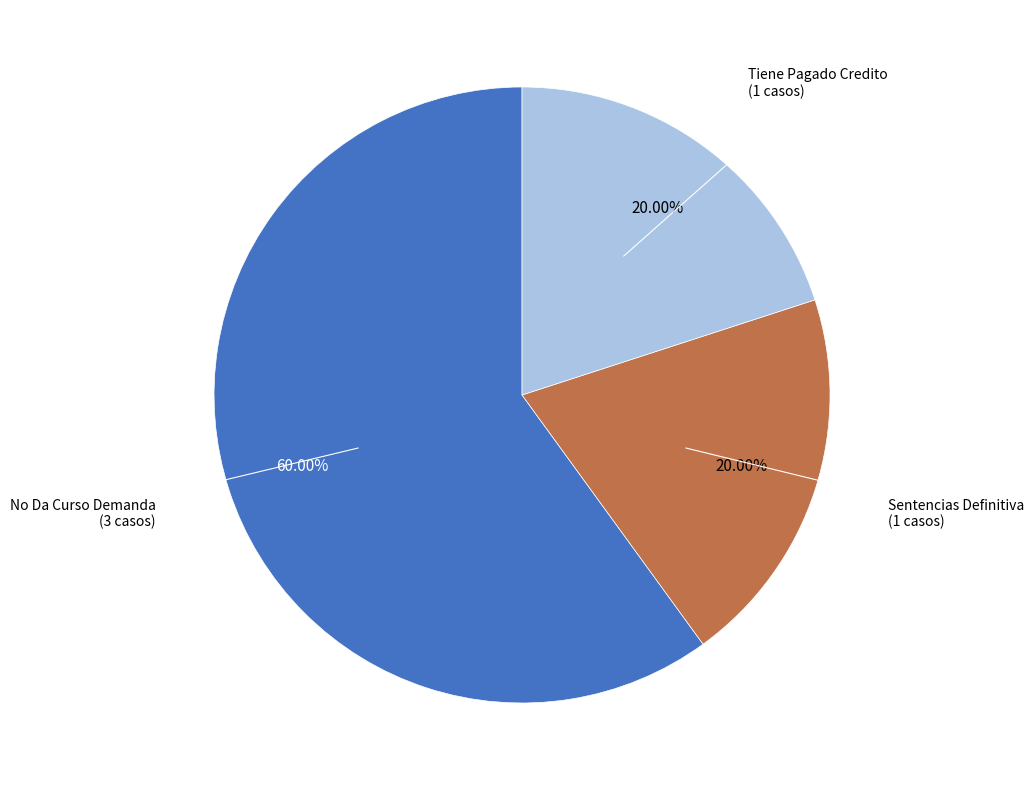

To the nearest percent, what is the average slice percentage?

33%